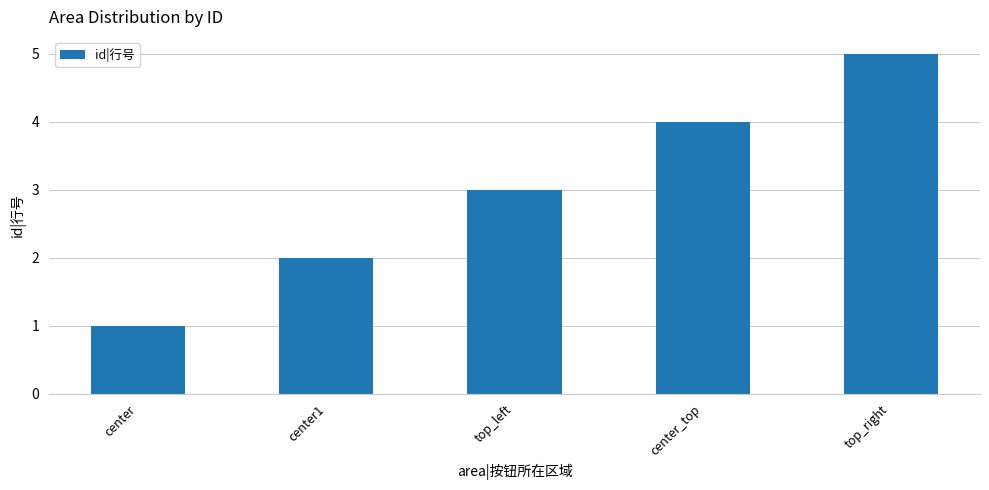

Reading left to right, extract all data points from this chart.

center=1	center1=2	top_left=3	center_top=4	top_right=5